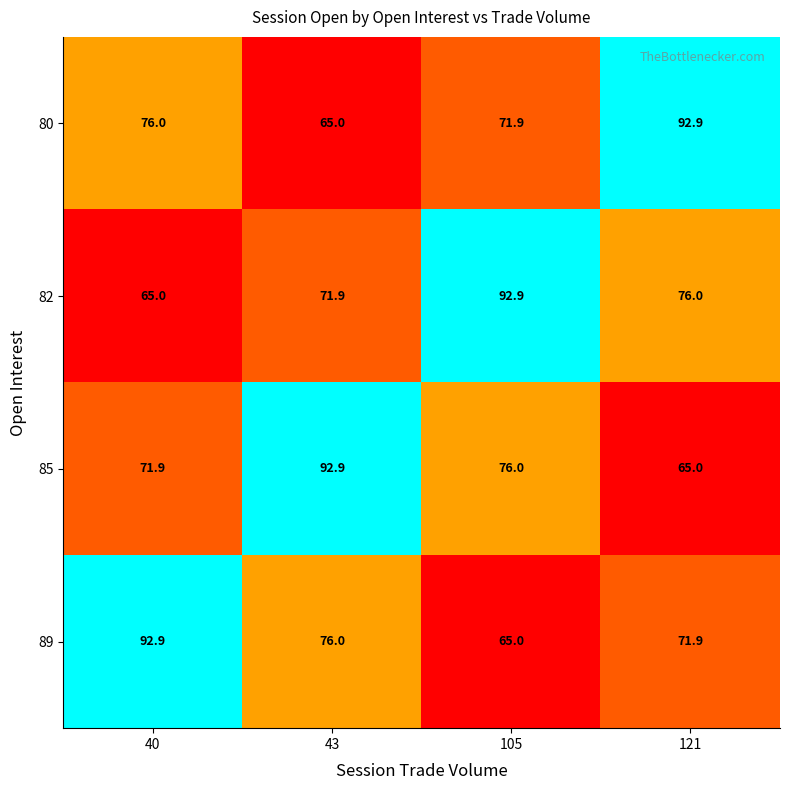

How many distinct data groups are displayed?

4